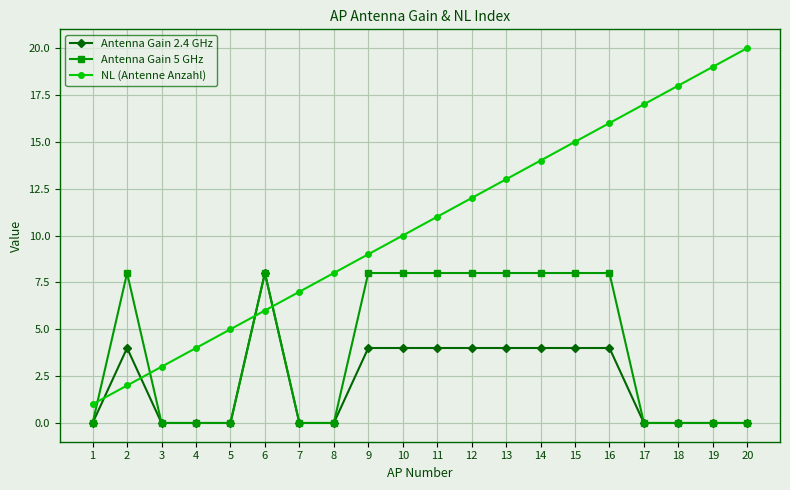

What is the total value across all series at 15?

27